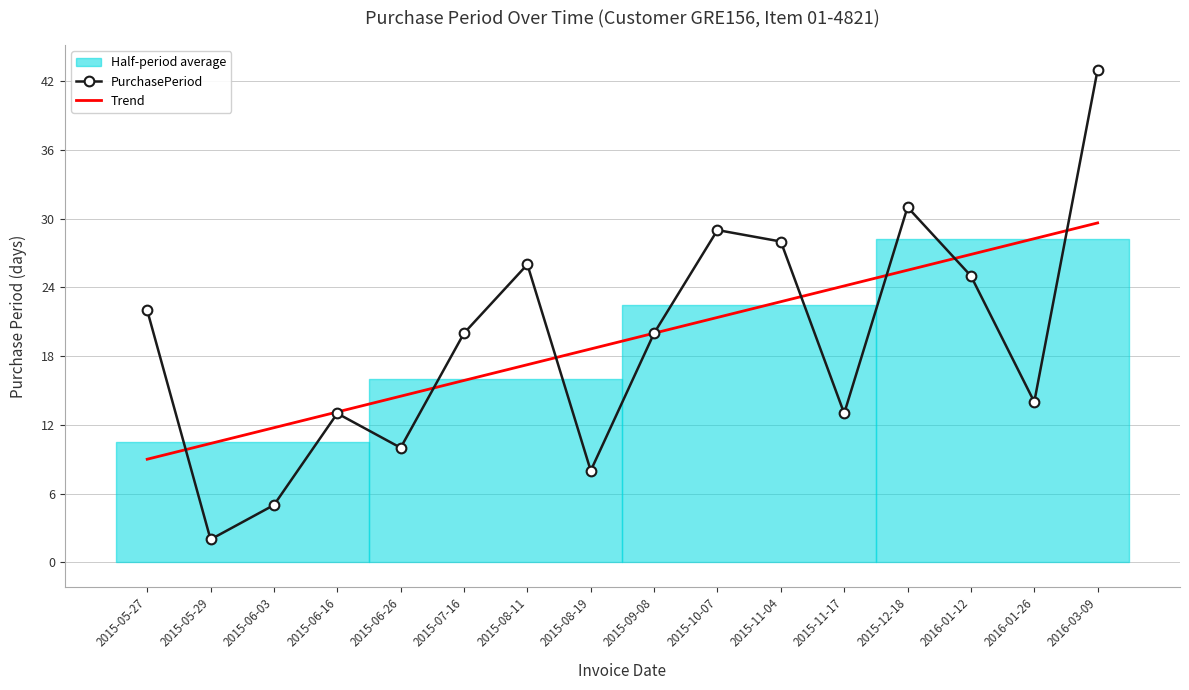

What is the lowest value of the Trend series?

9.0